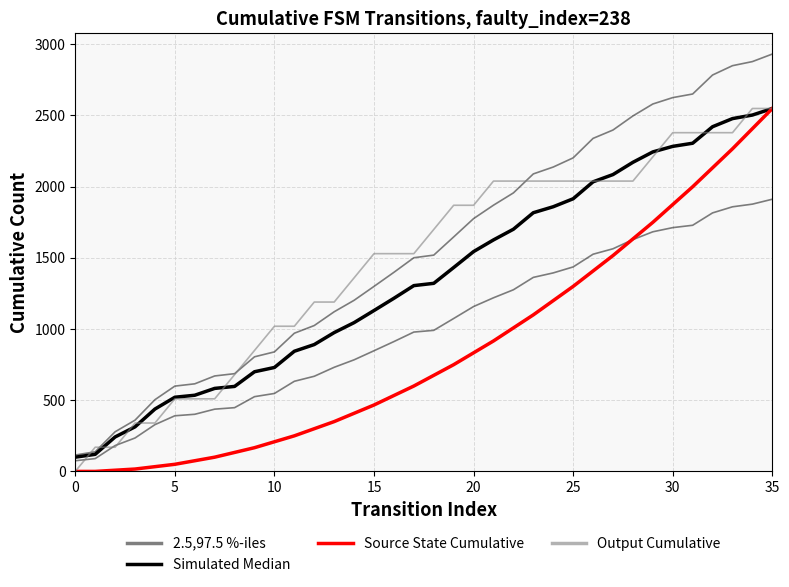

At which label does Output Cumulative reach its peak?

34